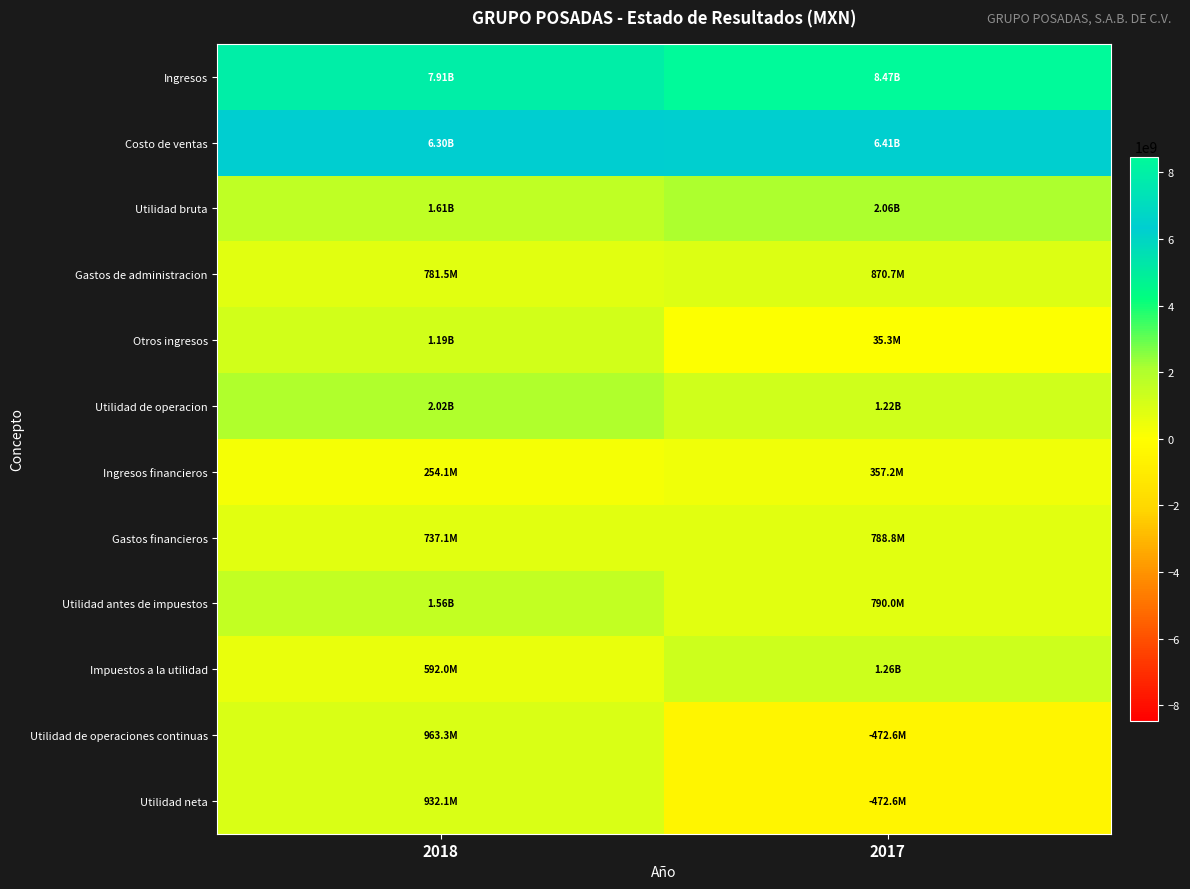

Reading left to right, what are all the values shown in this chart?

Ingresos: 2018=7910374000	2017=8471990000
Costo de ventas: 2018=6295706000	2017=6414973000
Utilidad bruta: 2018=1614668000	2017=2057017000
Gastos de administracion: 2018=781536000	2017=870668000
Otros ingresos: 2018=1190107000	2017=35288000
Utilidad de operacion: 2018=2023239000	2017=1221637000
Ingresos financieros: 2018=254100000	2017=357206000
Gastos financieros: 2018=737053000	2017=788830000
Utilidad antes de impuestos: 2018=1555286000	2017=790013000
Impuestos a la utilidad: 2018=591985000	2017=1262607000
Utilidad de operaciones continuas: 2018=963301000	2017=-472594000
Utilidad neta: 2018=932099000	2017=-472594000